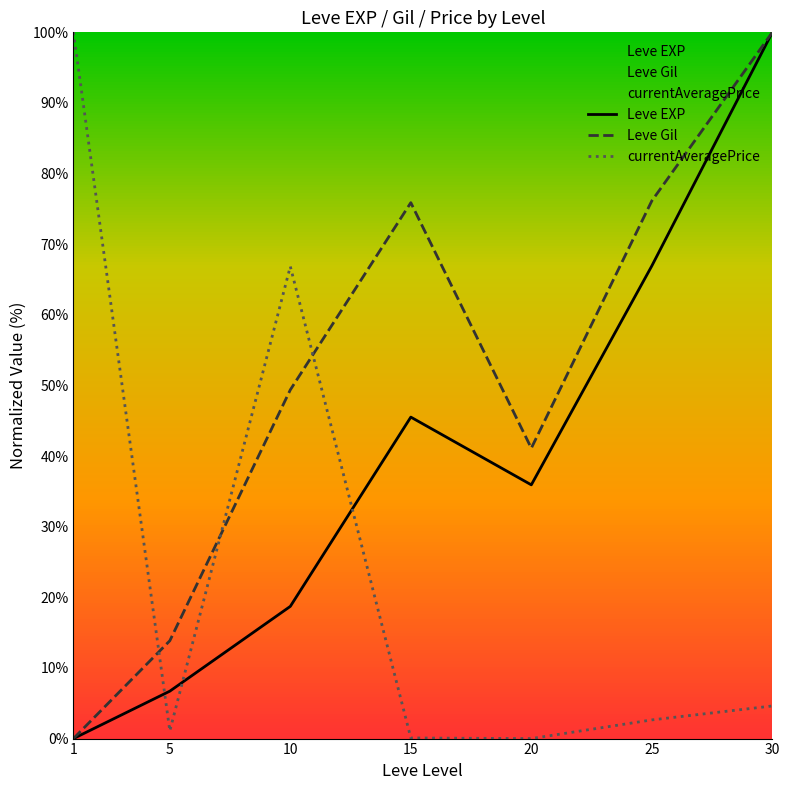

How many values in the Leve Gil series are below 49?

3